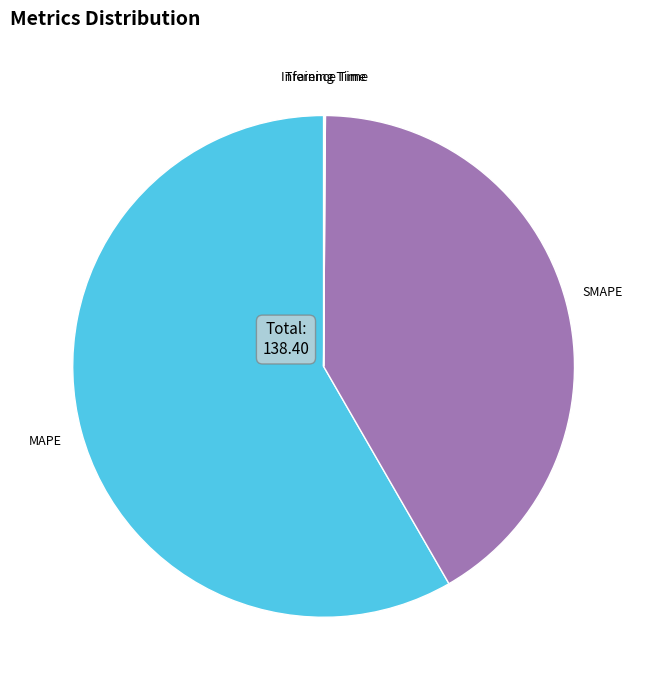

The SMAPE slice represents 47% of the pie. True or false?

False